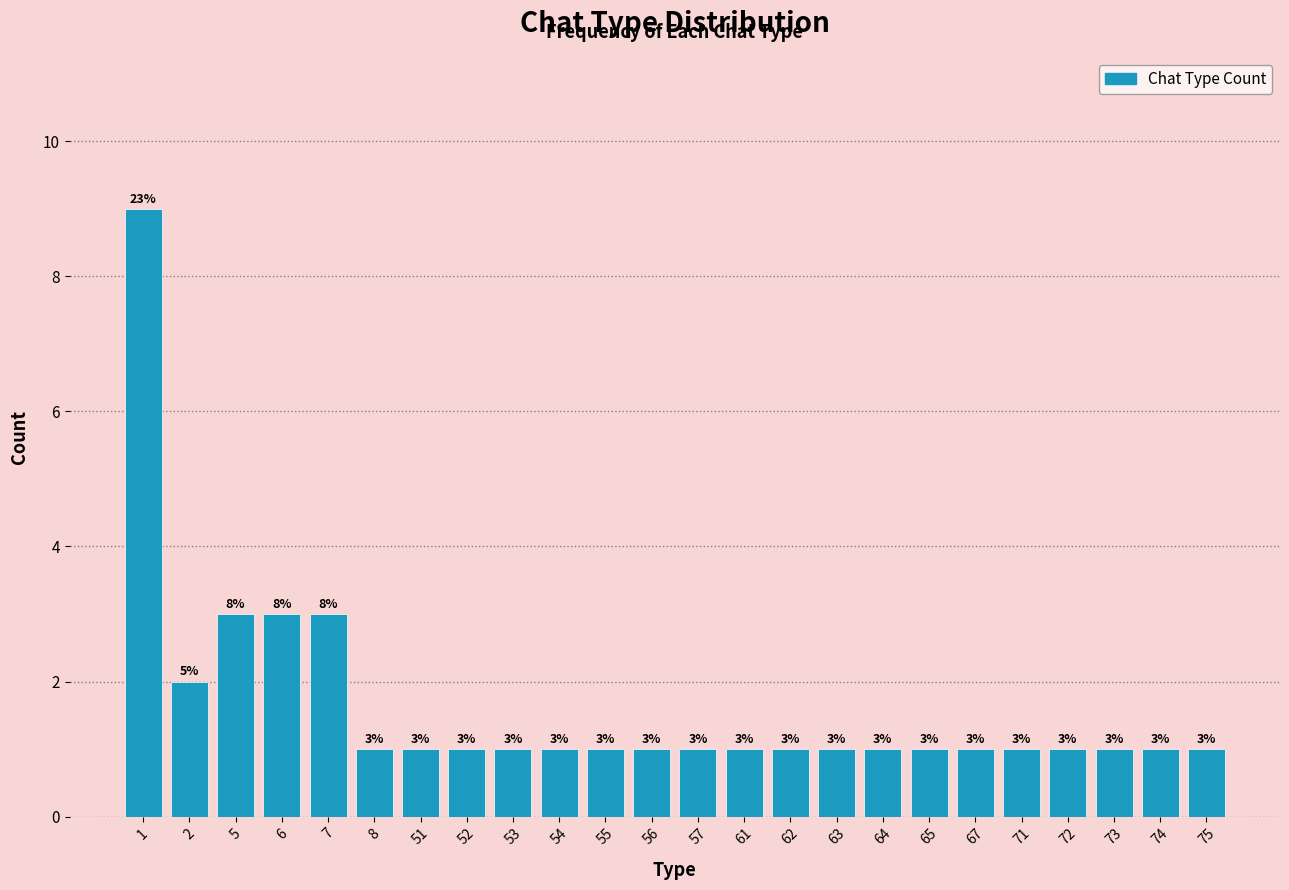

Reading left to right, what are all the values shown in this chart?

1=9	2=2	5=3	6=3	7=3	8=1	51=1	52=1	53=1	54=1	55=1	56=1	57=1	61=1	62=1	63=1	64=1	65=1	67=1	71=1	72=1	73=1	74=1	75=1